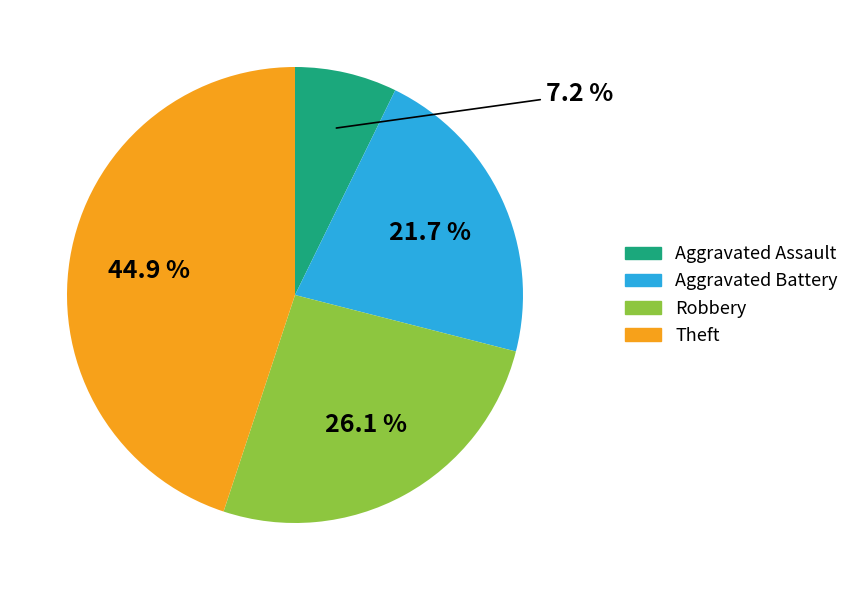

To the nearest percent, what is the average slice percentage?

25%